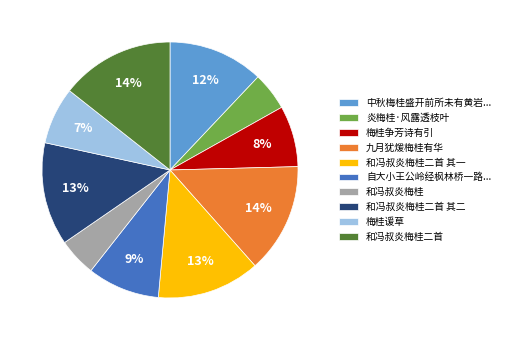

What is the ratio of the value at 和冯叔炎梅桂二首 其一 to the value at 中秋梅桂盛开前所未有黄岩...?

1.1